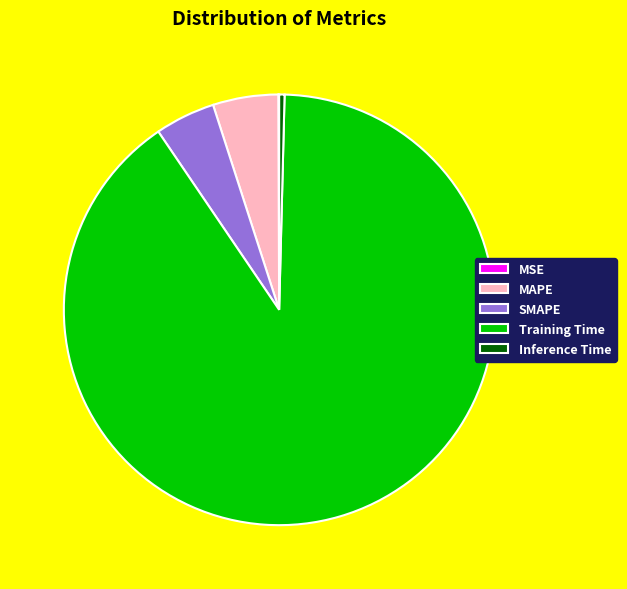

Which has a higher value, MAPE or Inference Time?

MAPE